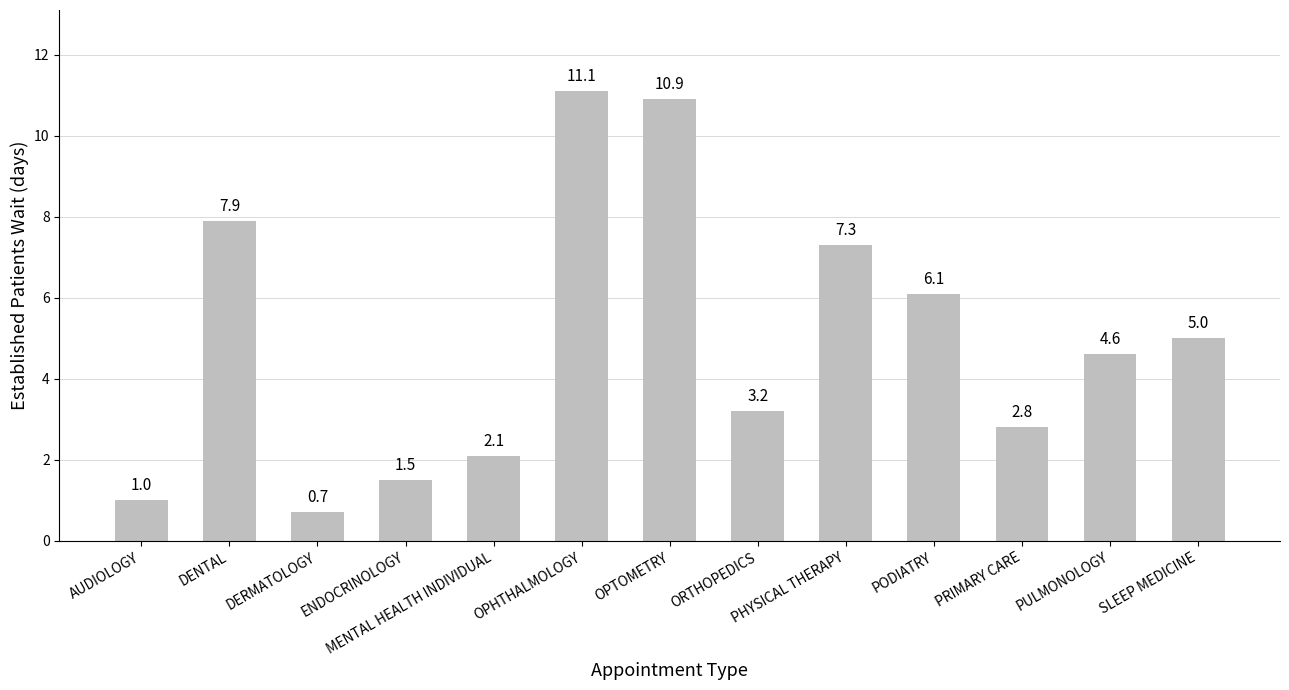

Does the chart contain any negative values?

No